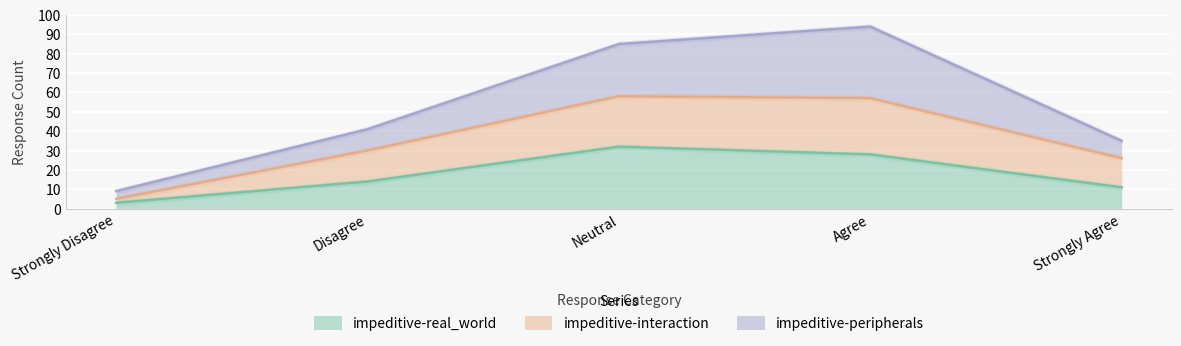

What is the value of the impeditive-interaction point at the 2nd from the left?

30